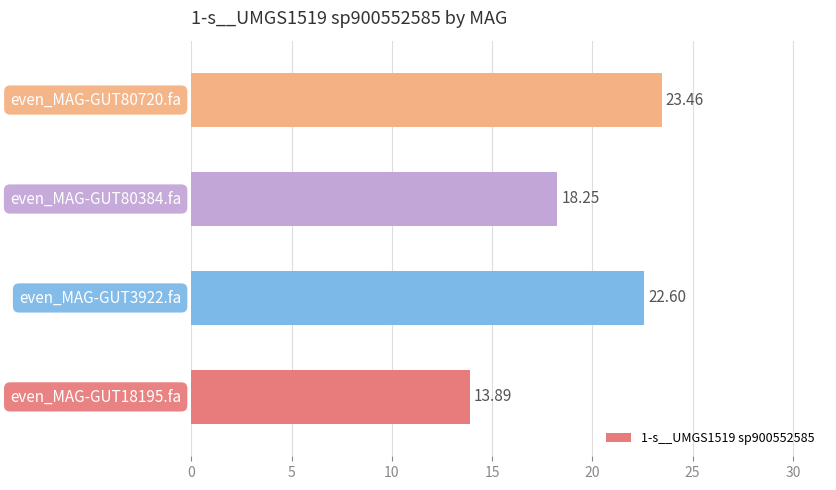

What is the sum of all values?

78.2